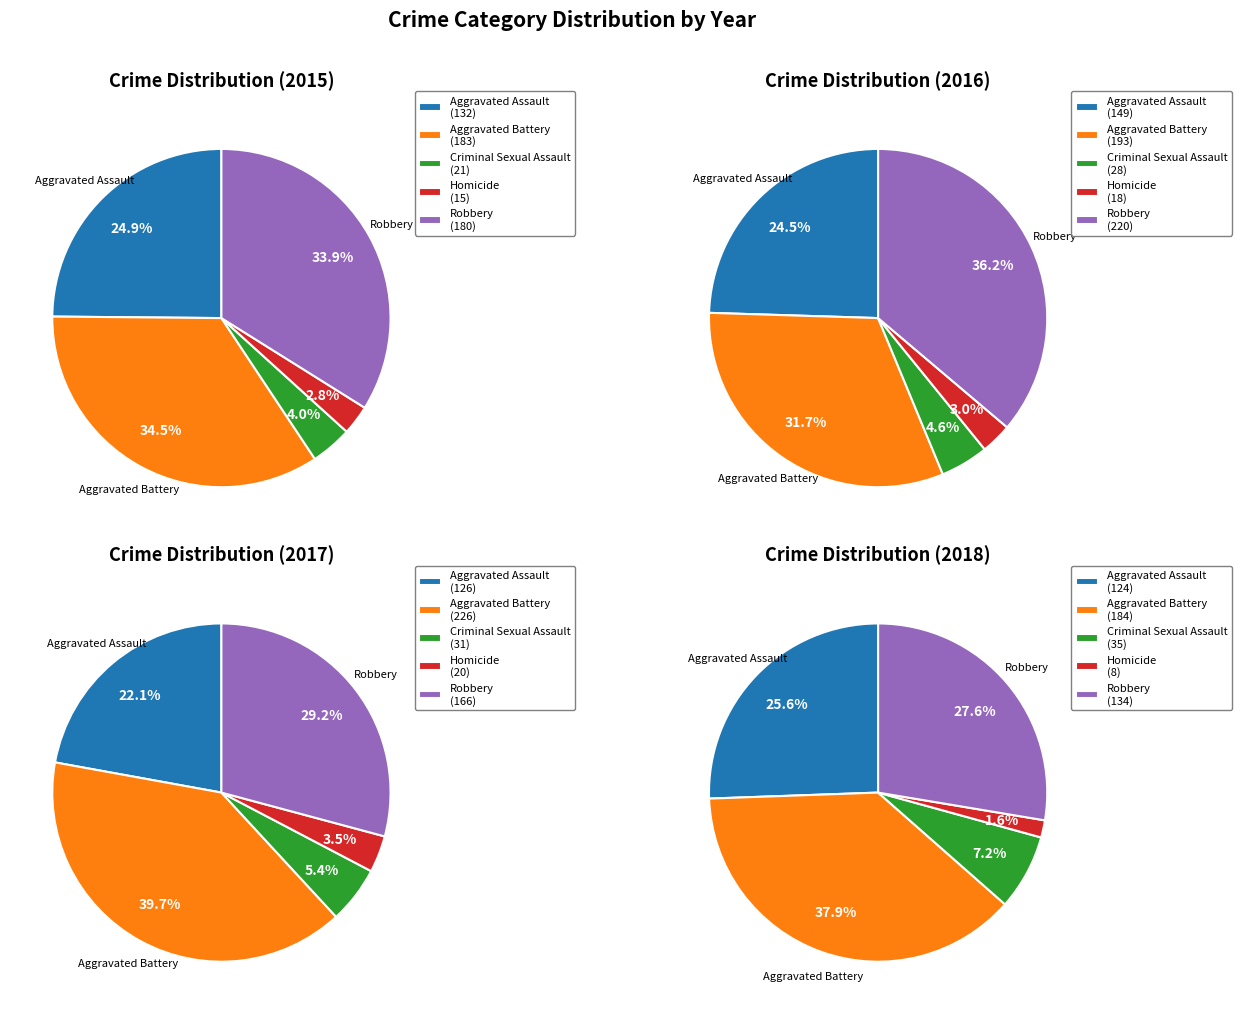

Which slice is the smallest?

Homicide